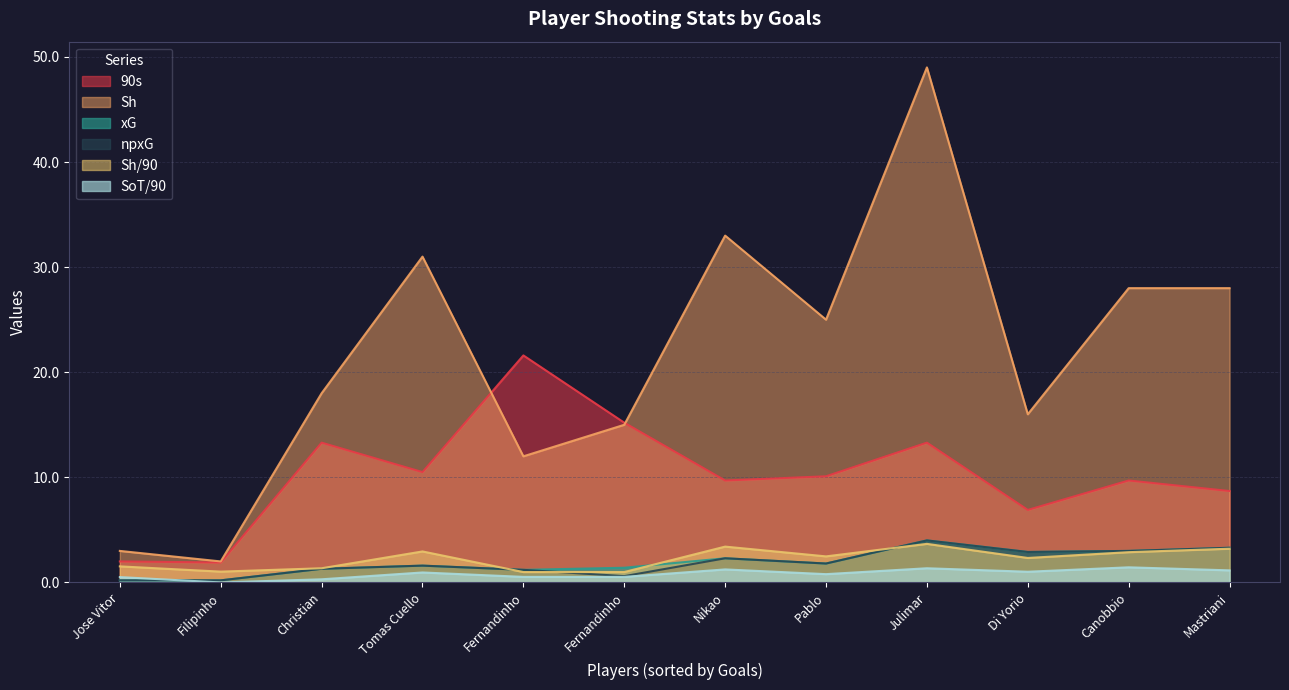

How many data points in 90s are above 10?

6